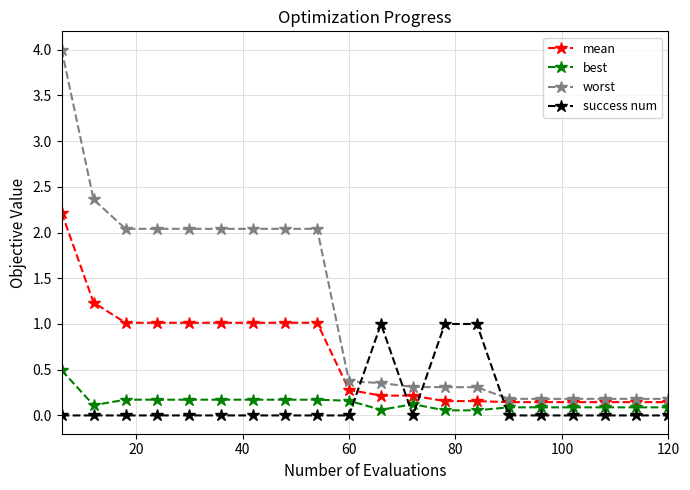

Rank the series by their maximum value, from lowest to highest.

best, success num, mean, worst